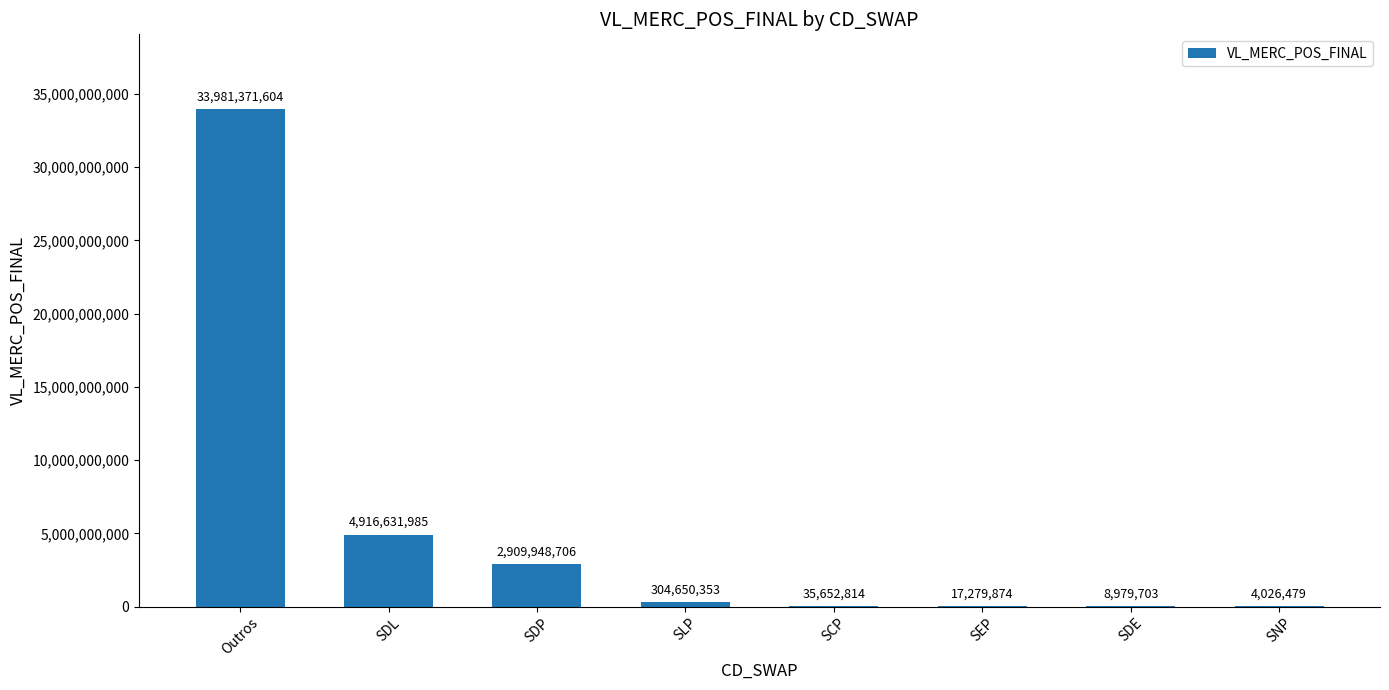

What is the greatest value displayed?

33981371603.8